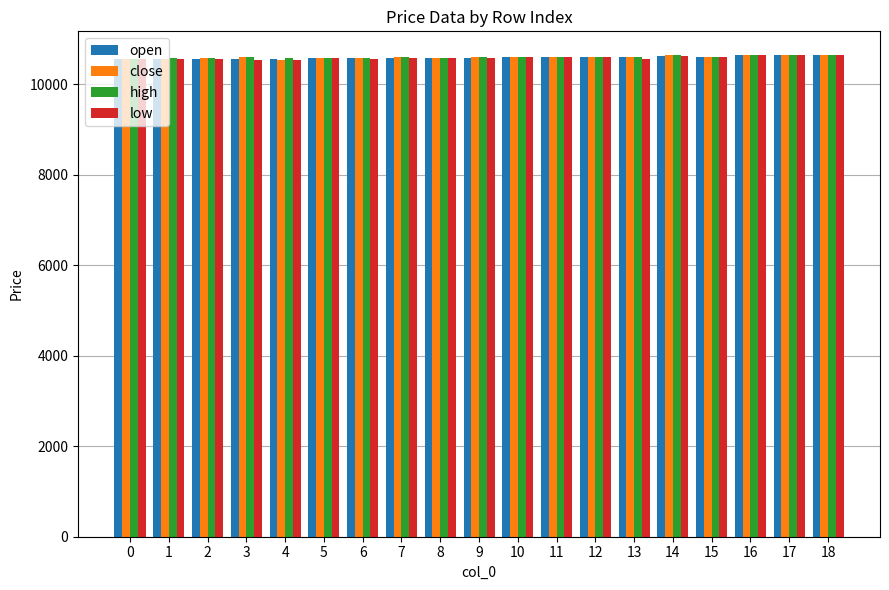

The value of open at 5 is 16517. True or false?

False